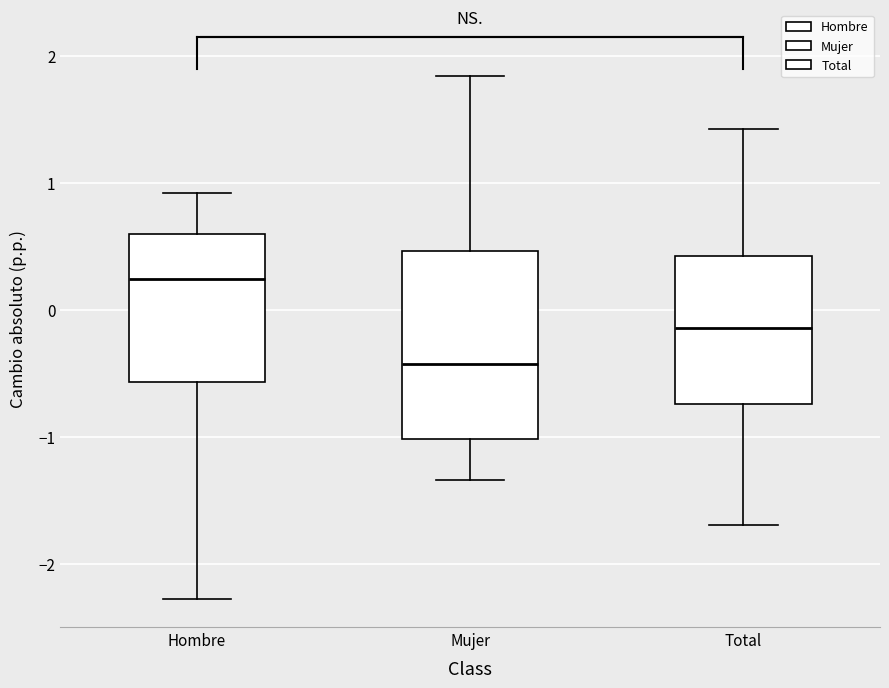

Reading left to right, transcribe this box plot: for each box, give where its median line is, the range the box spans, and where its two whiskers end, as read against the y-axis. The values are not printed on the chart, so give them approximately, as read against the axis.

Hombre: median 0.2, box -0.6 to 0.6, whiskers -2.3 to 0.9
Mujer: median -0.4, box -1.0 to 0.5, whiskers -1.3 to 1.8
Total: median -0.1, box -0.7 to 0.4, whiskers -1.7 to 1.4